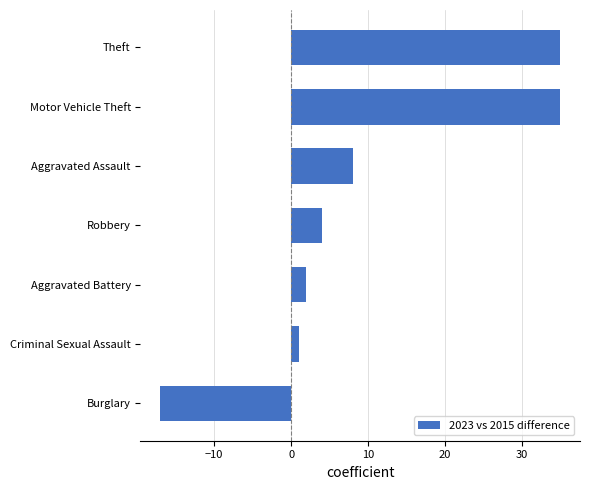

Reading bottom to top, list all the values displayed in this chart.

-17	1	2	4	8	35	35